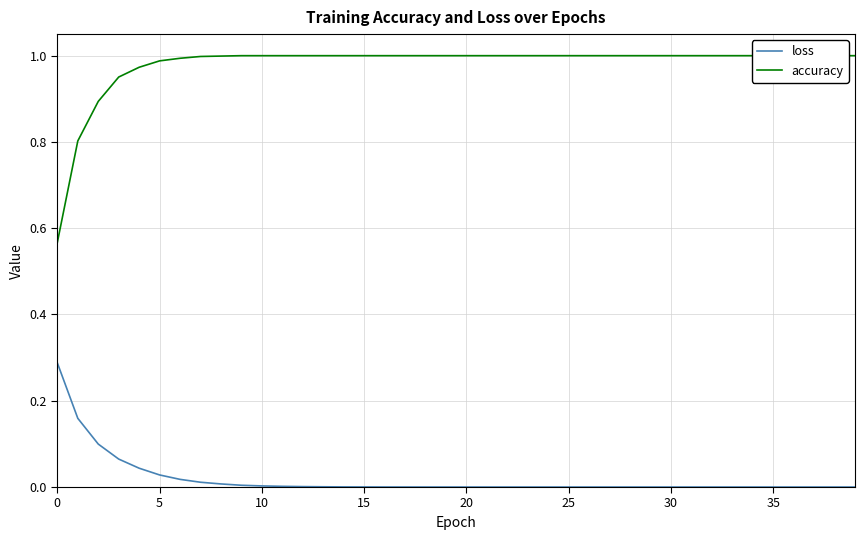

The value of loss at 15 is 0.0. True or false?

True